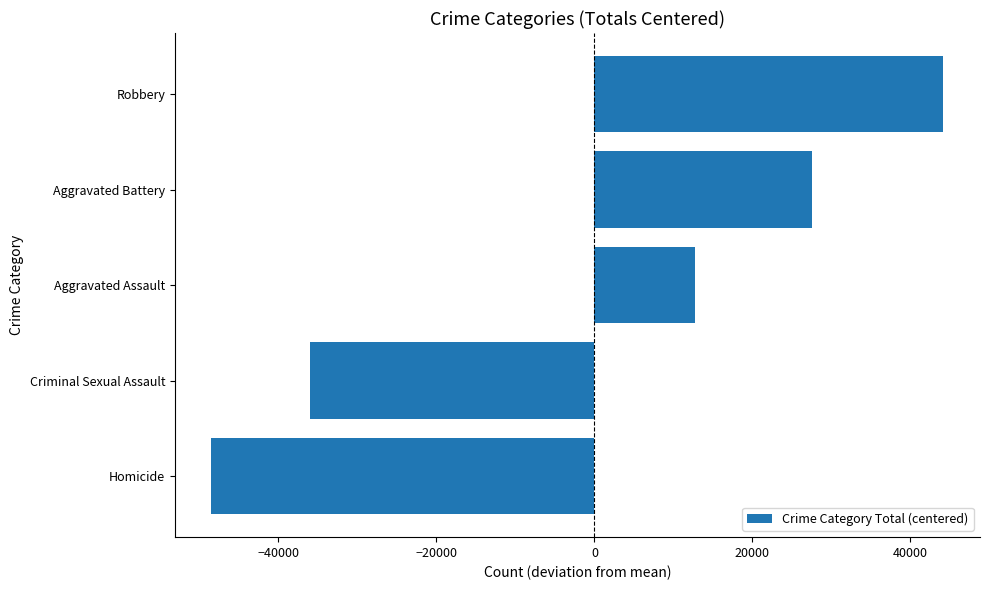

What is the approximate value at Aggravated Assault?

12705.8